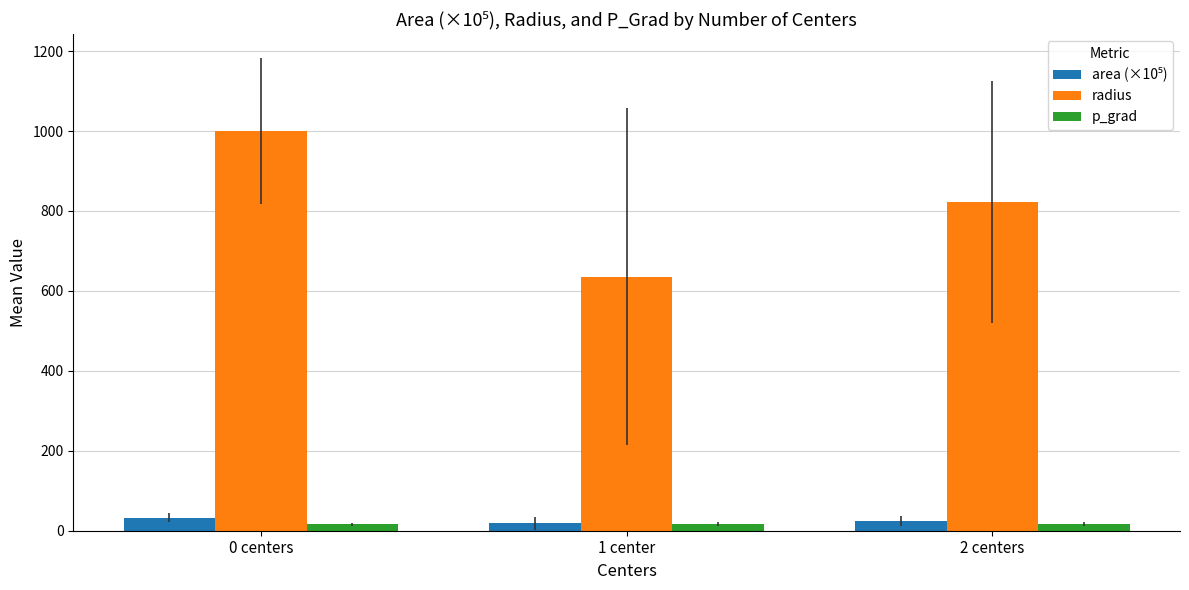

What is the label of the 3rd bar from the right?

0 centers